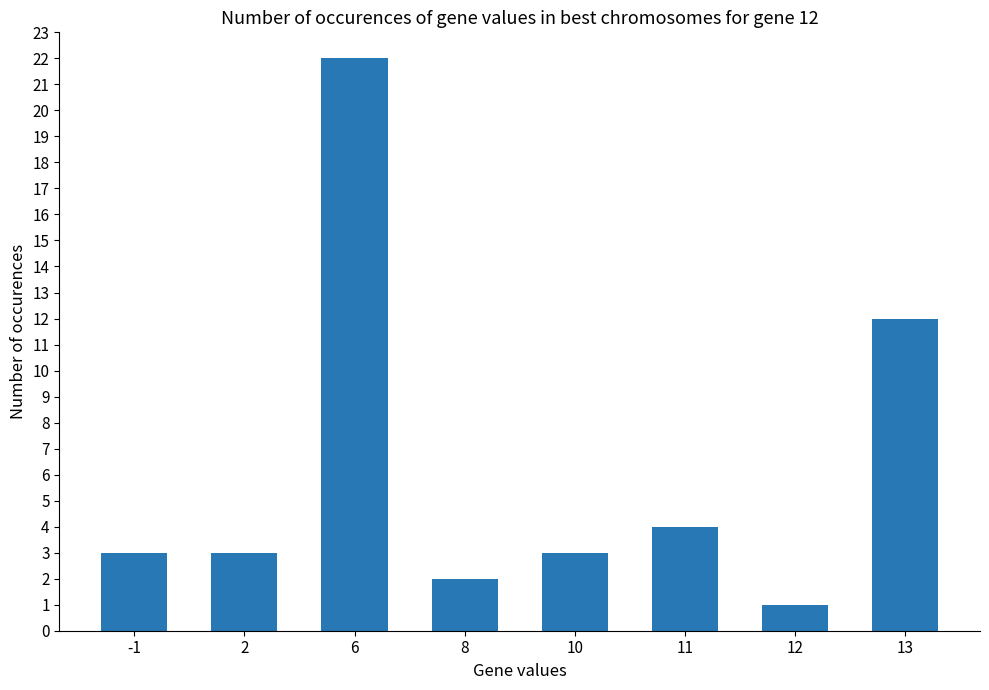

Where is the data nearest to the value 11?

13